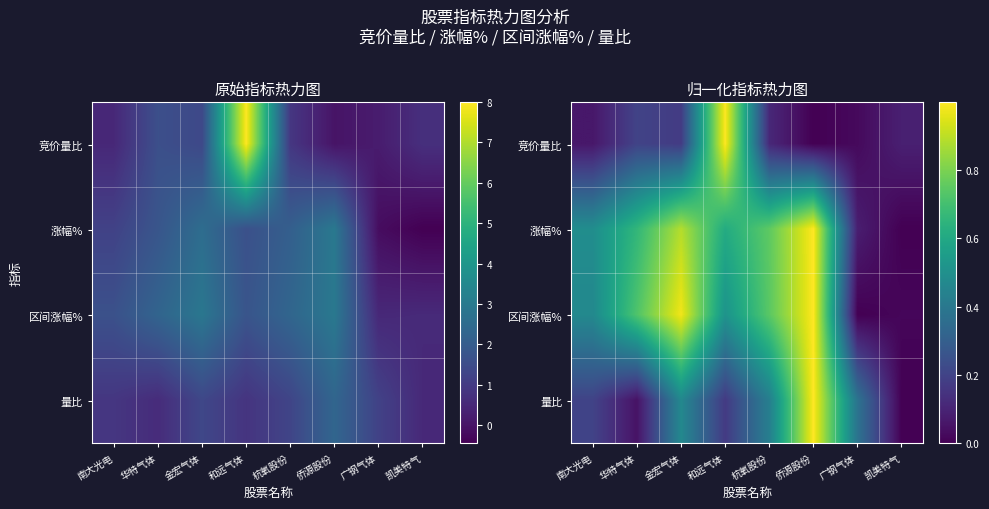

What is the greatest value displayed?

1.0